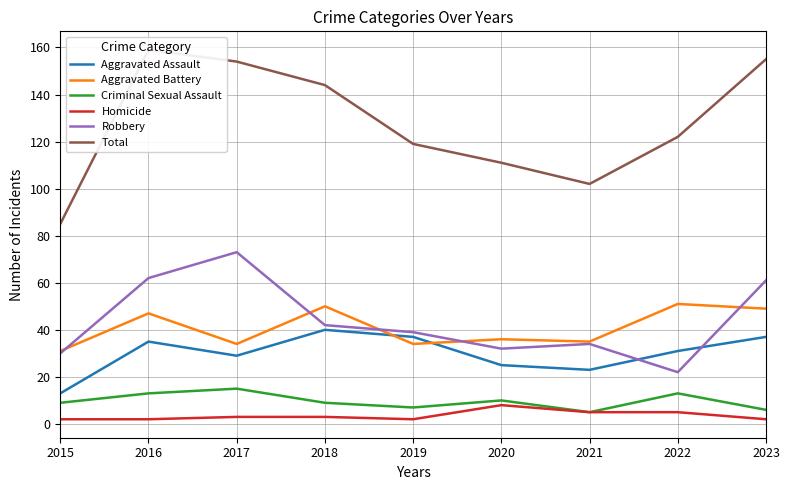

True or false: Criminal Sexual Assault has more than 1 points higher than both neighbors.

True